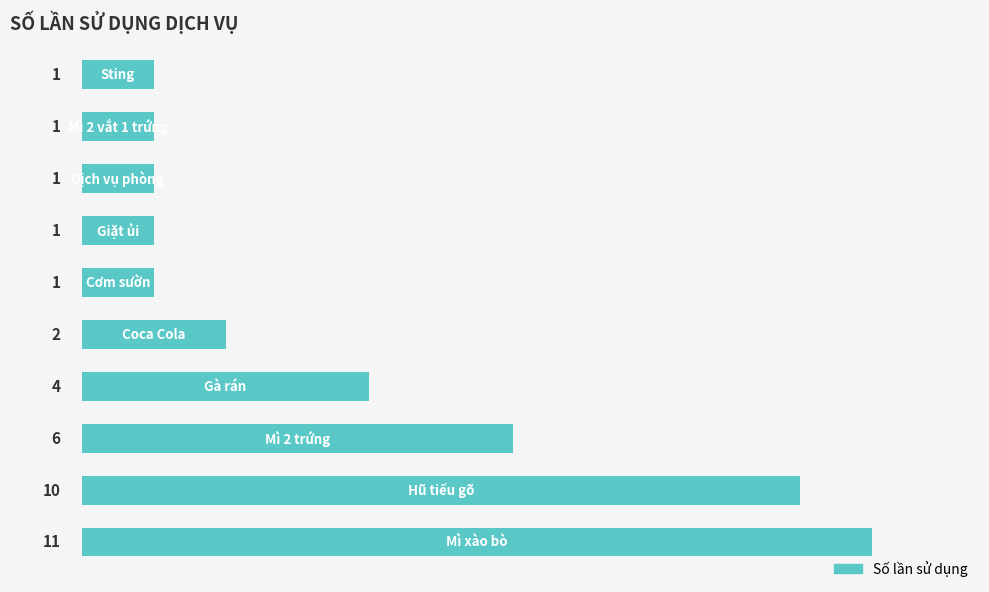

What is the greatest value displayed?

11